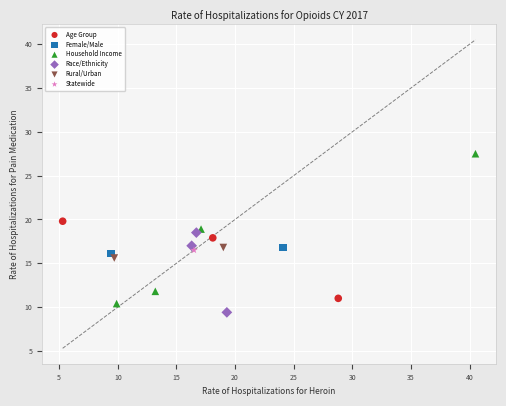

What are all the series names shown in the legend?

Age Group, Female/Male, Household Income, Race/Ethnicity, Rural/Urban, Statewide